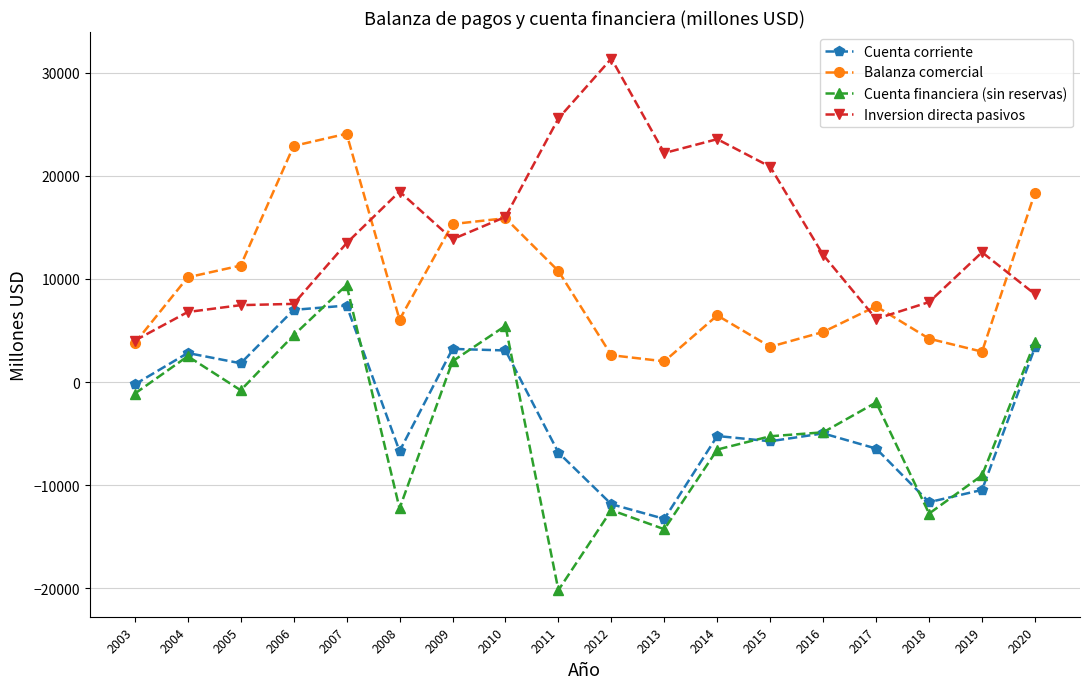

What is the lowest value of the Cuenta financiera (sin reservas) series?

-20172.7